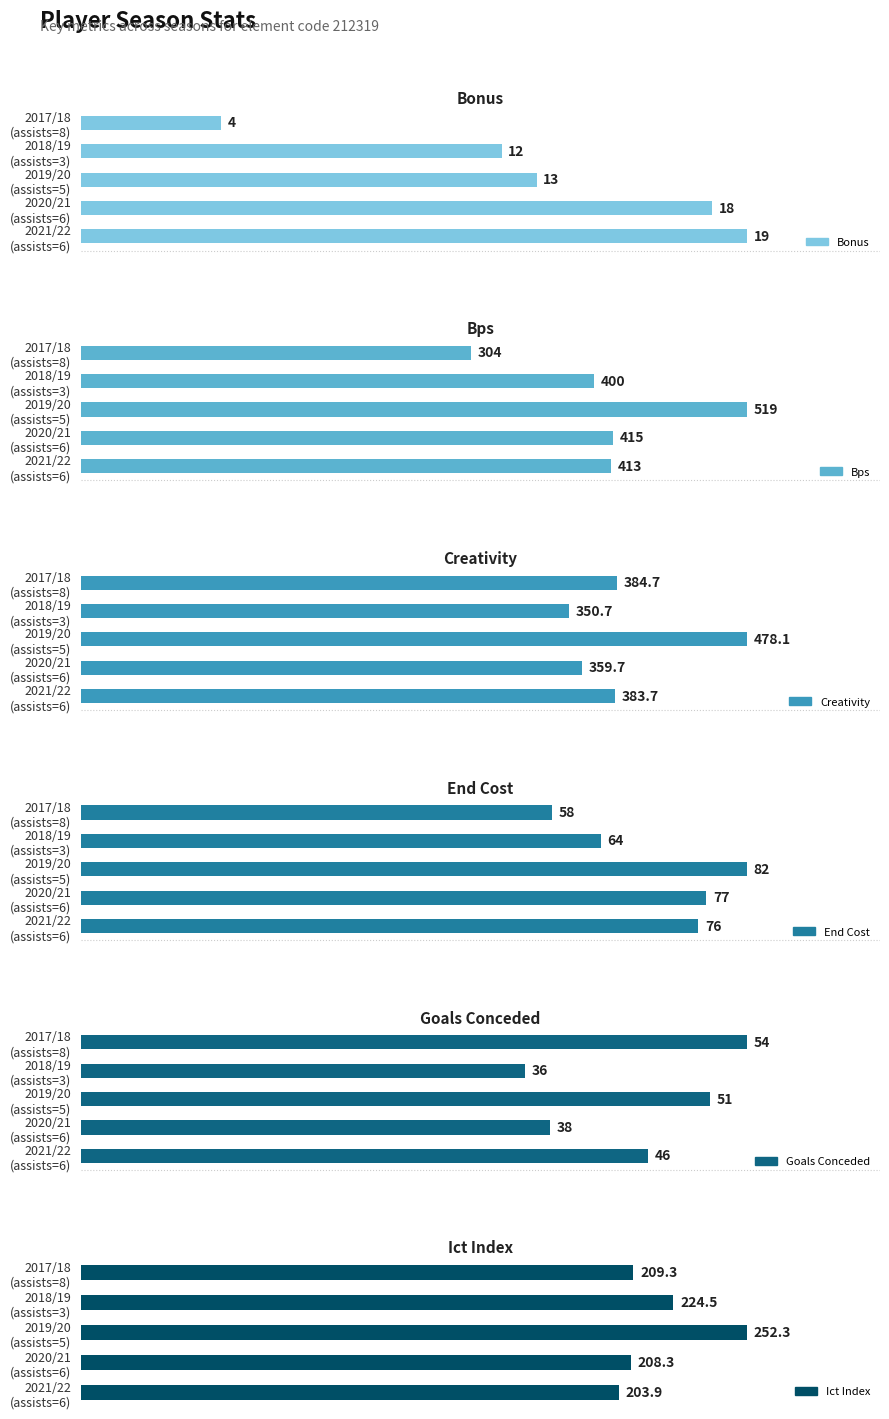

How many bars are there in total?

30